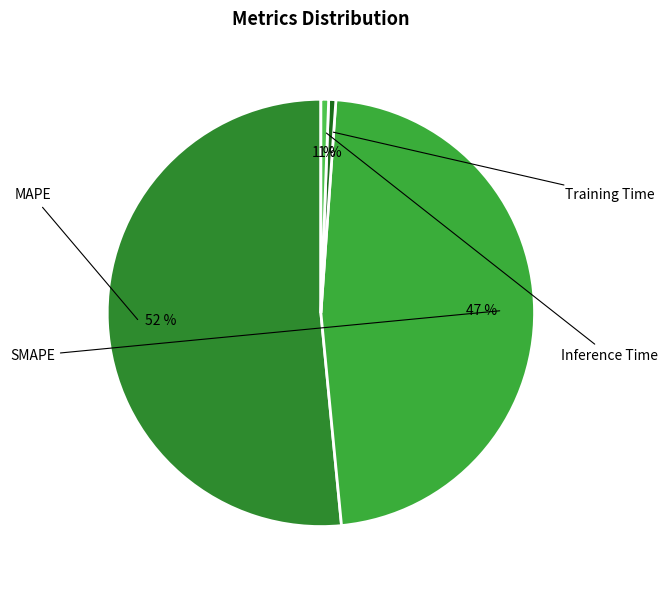

How many segments does this pie chart have?

4